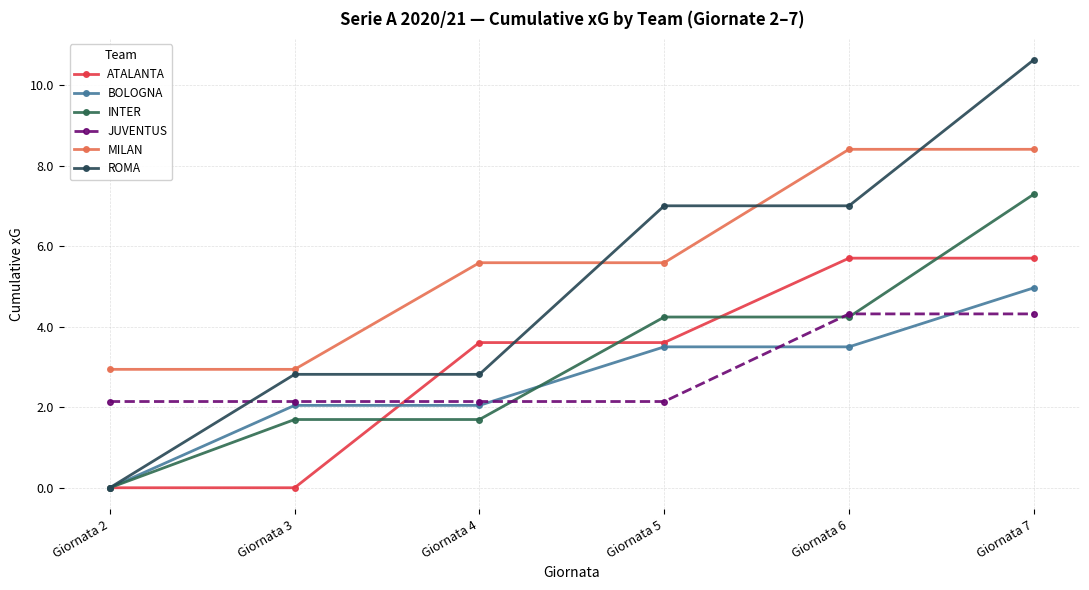

How many lines are shown in the chart?

6